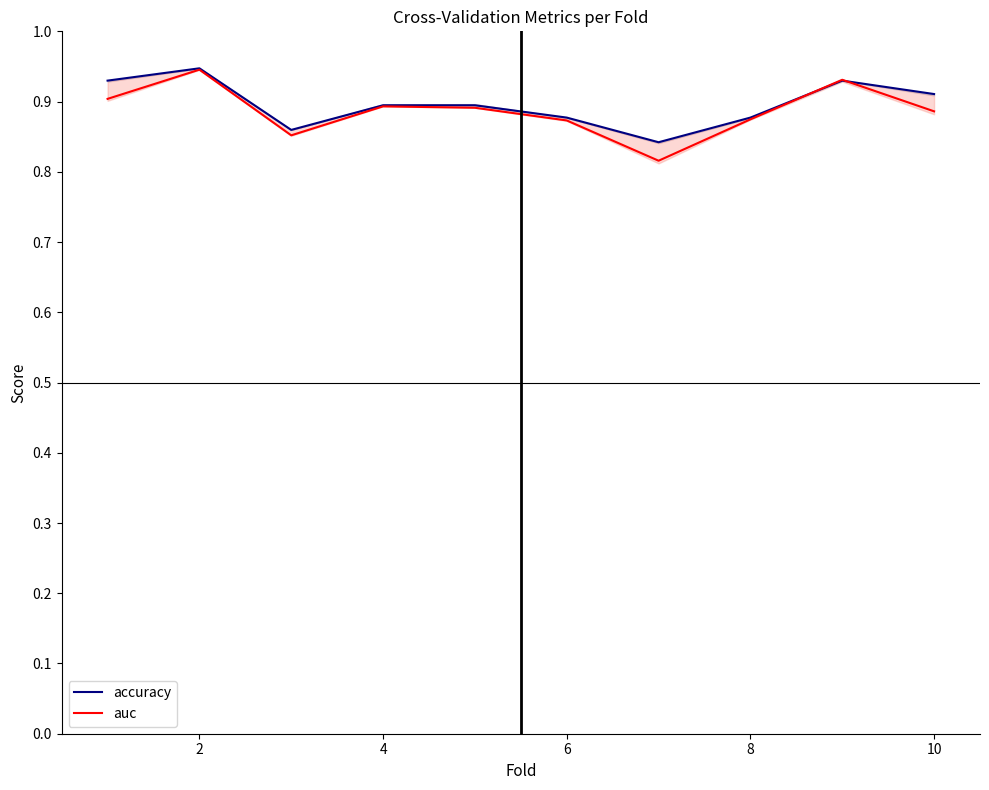

Is it true that auc equals 1.6 at 10?

False